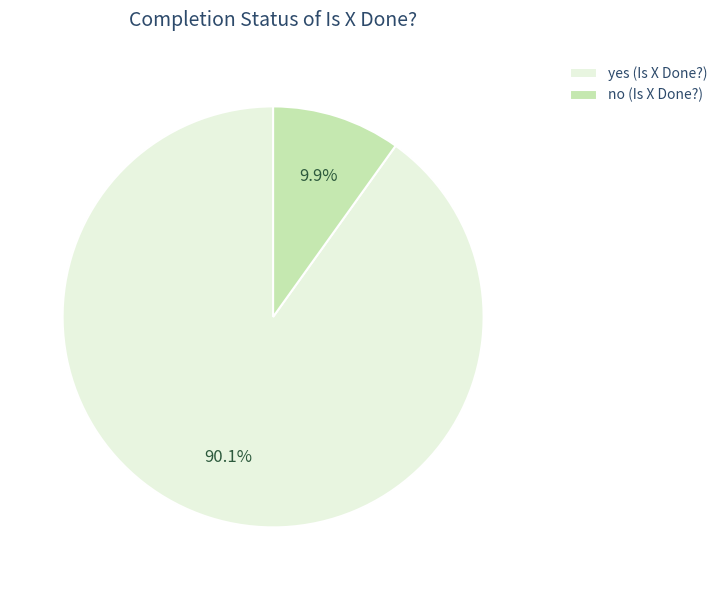

Does no represent more than half of the total?

No